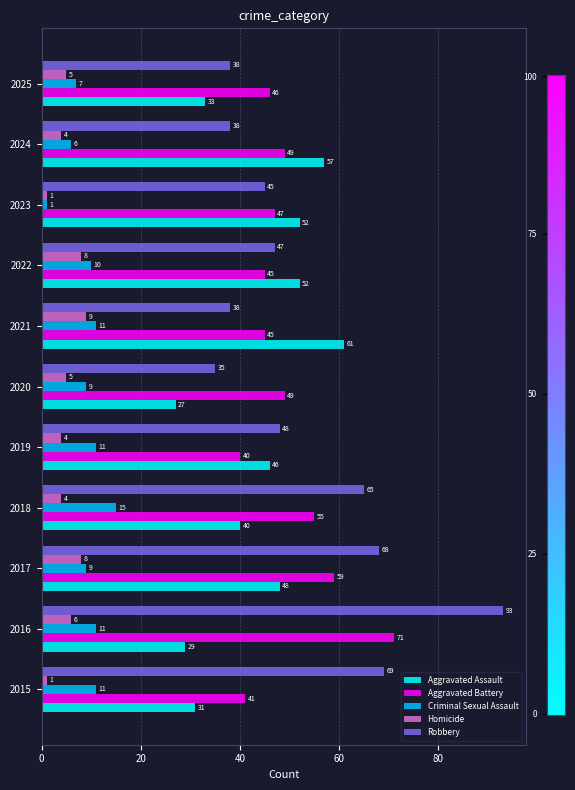

What is the difference between the second highest and minimum values in the Aggravated Battery series?

19